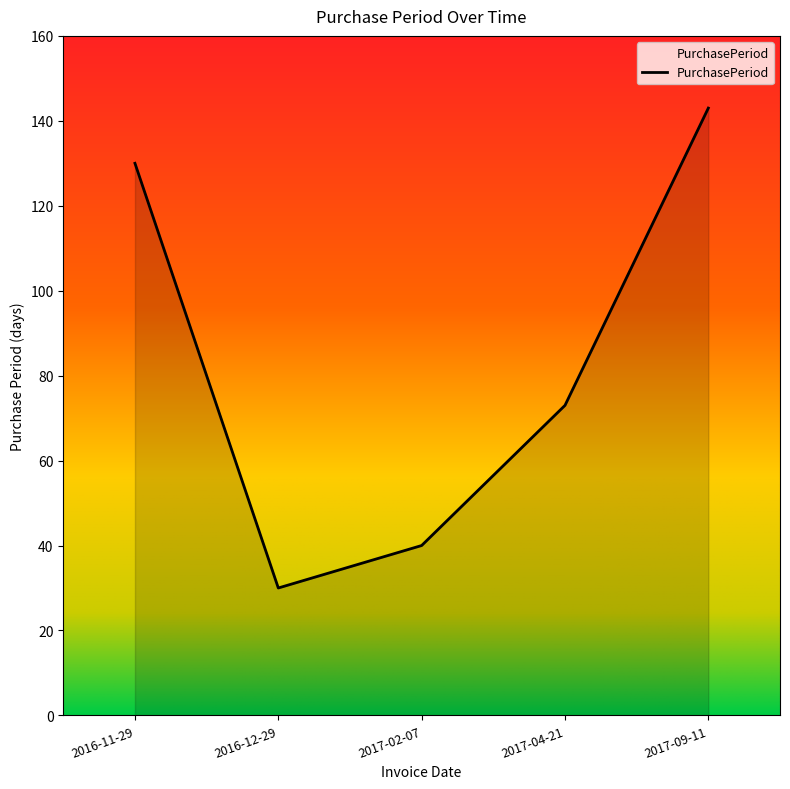

What is the sum of the values at 2017-04-21 and 2017-02-07?

113